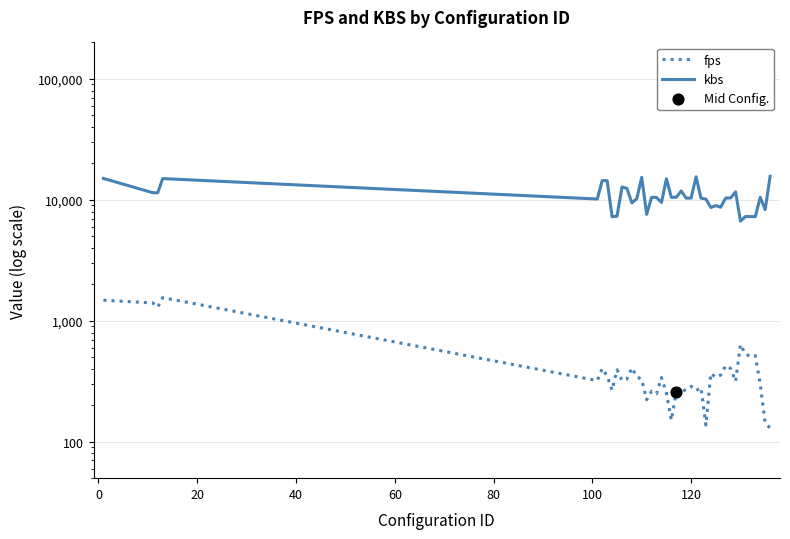

Which series has the widest spread of Y values?

kbs